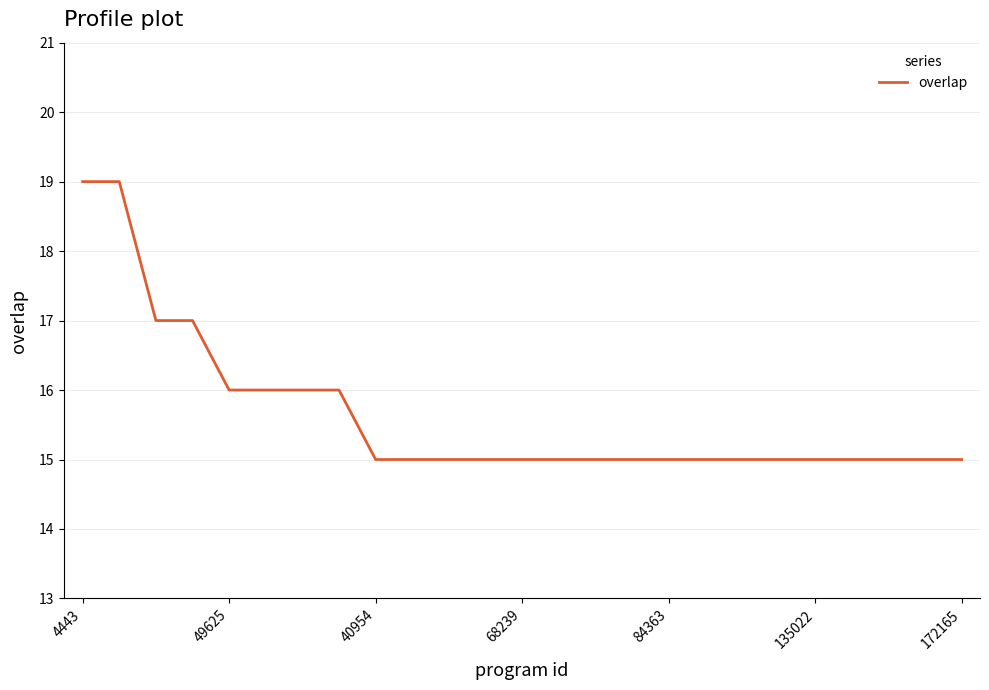

What is the difference between the maximum and minimum values?

4